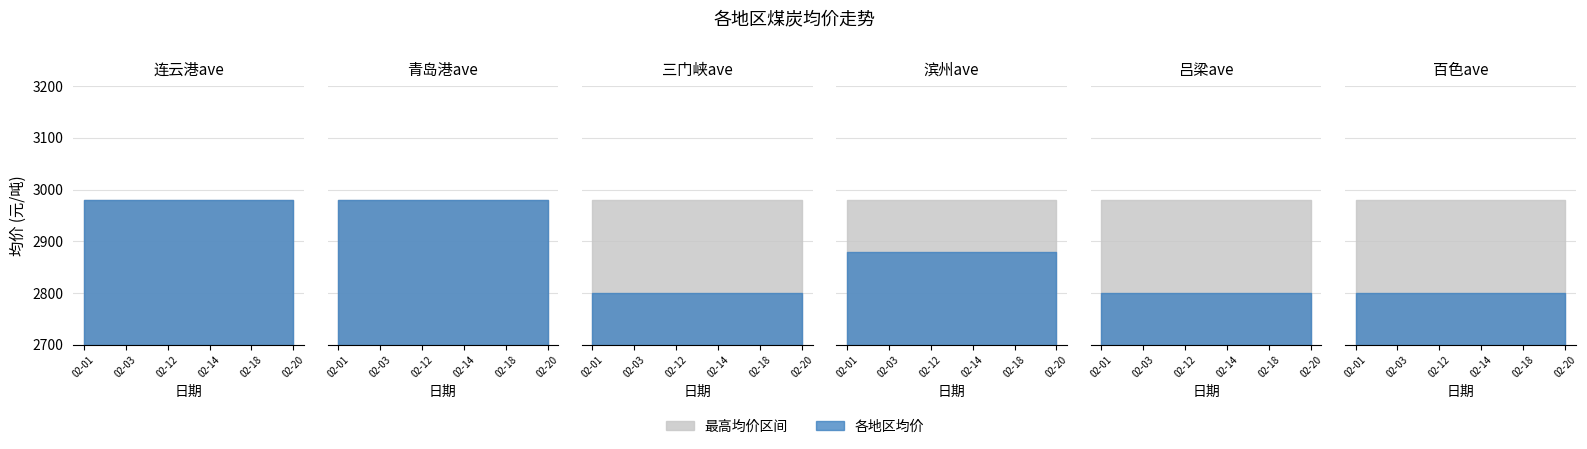

True or false: 青岛港ave has more than 0 interior local peaks.

False